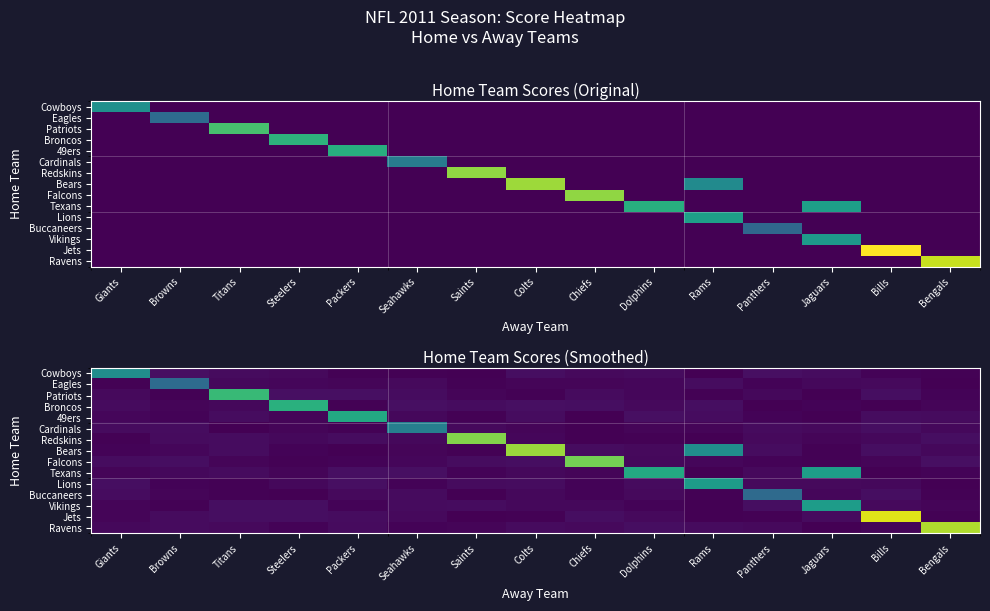

Which category has the highest value across all series?

Bills